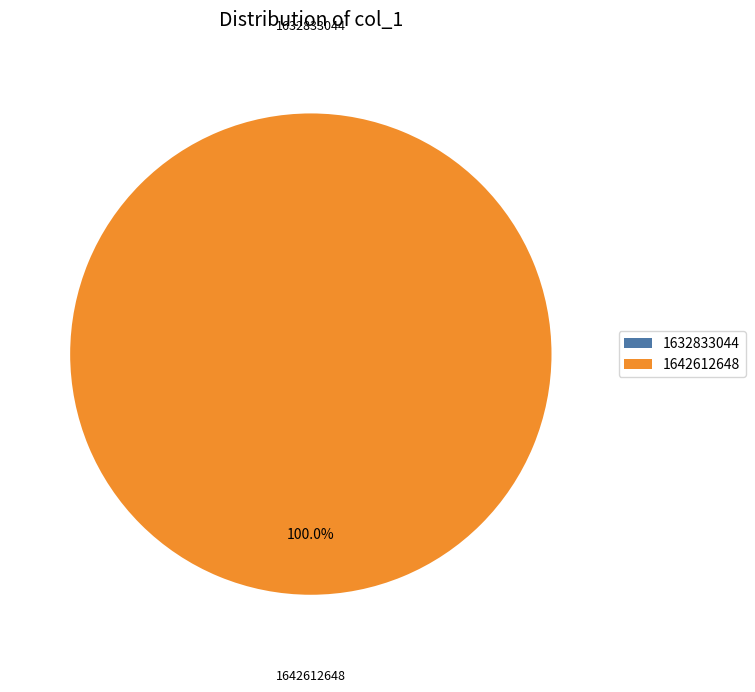

What percentage do 1632833044 and 1642612648 together represent?

100.0%